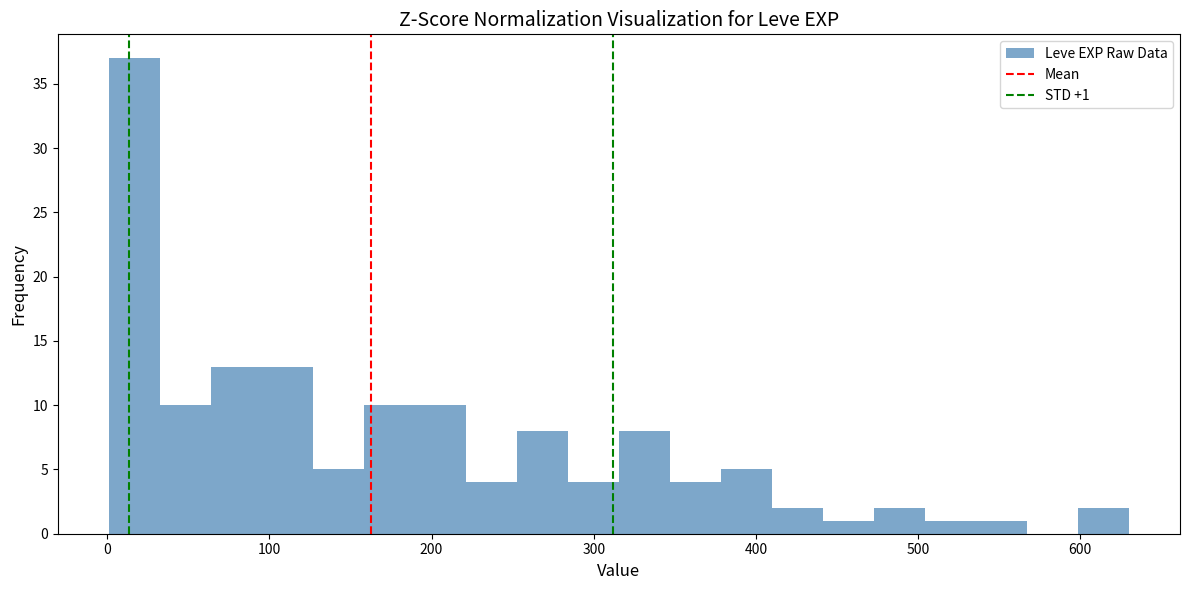

Around what value on the x-axis is the tallest bar? Give the approximate position of its centre, as read against the axis.

20